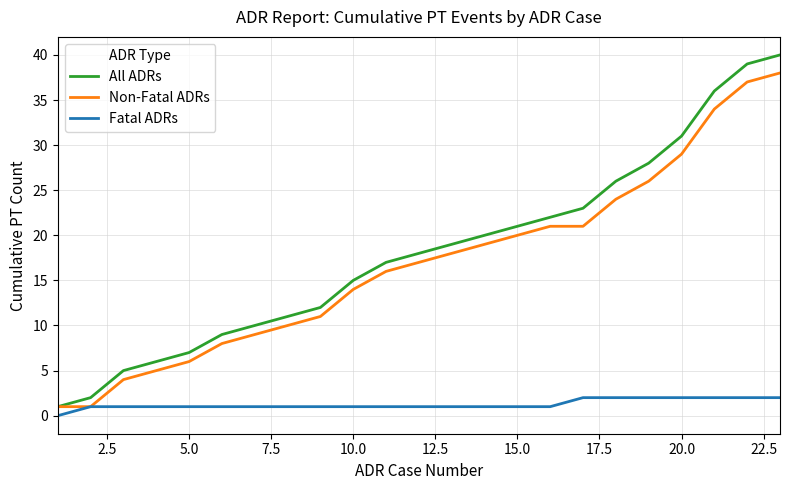

Rank the series by their maximum value, from highest to lowest.

All ADRs, Non-Fatal ADRs, Fatal ADRs